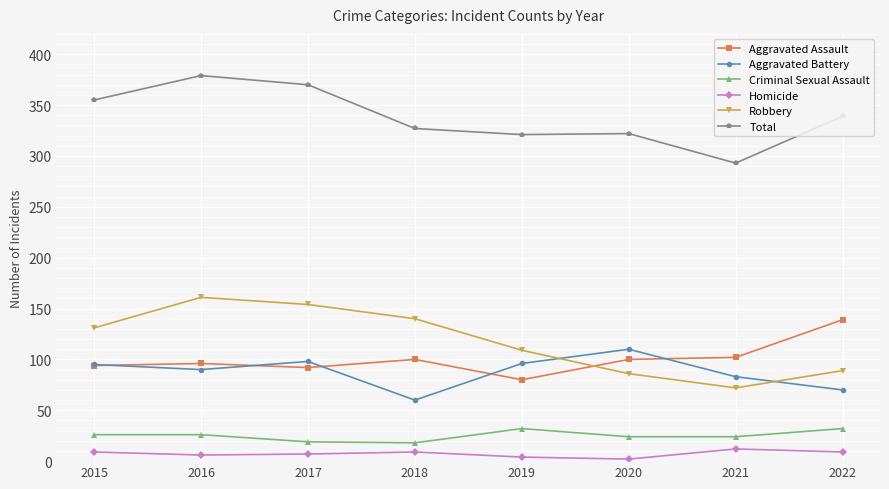

True or false: Aggravated Assault and Homicide cross at least once.

False